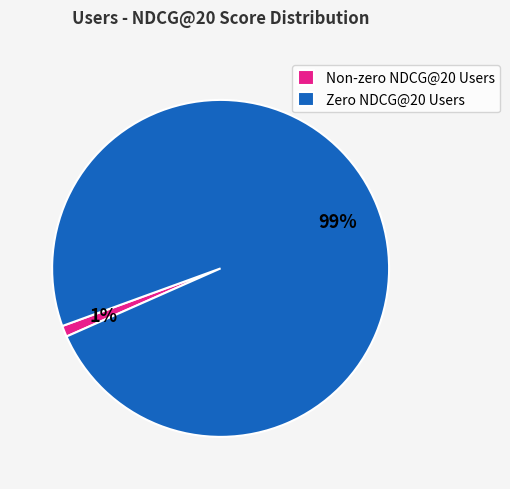

Which category has the biggest portion of the pie?

Zero NDCG@20 Users